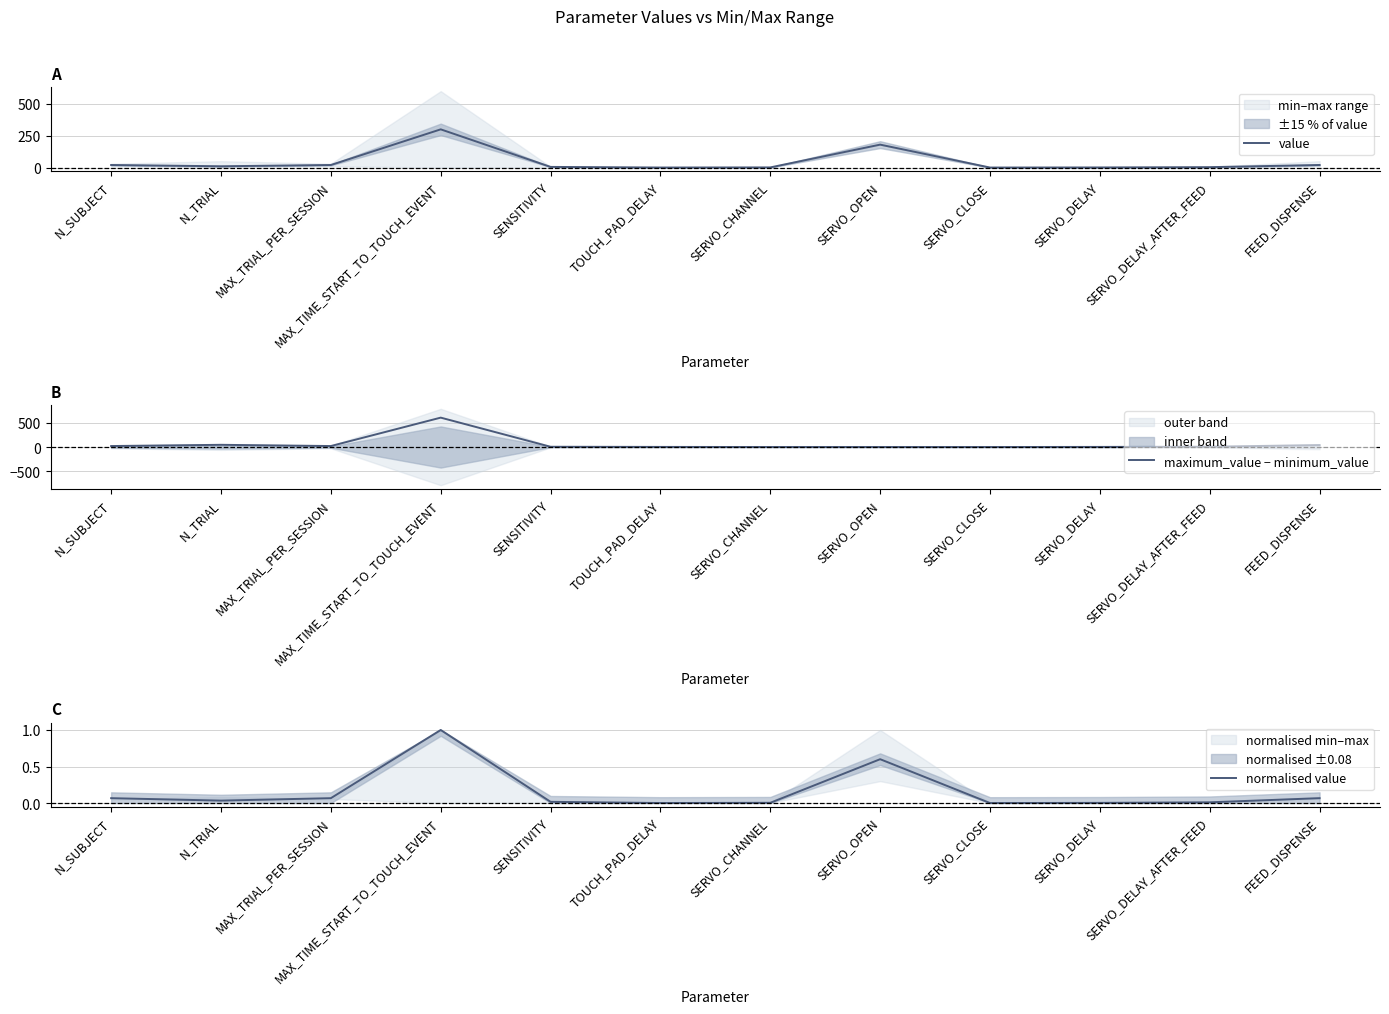

At how many categories does at least one series exceed 143?

2